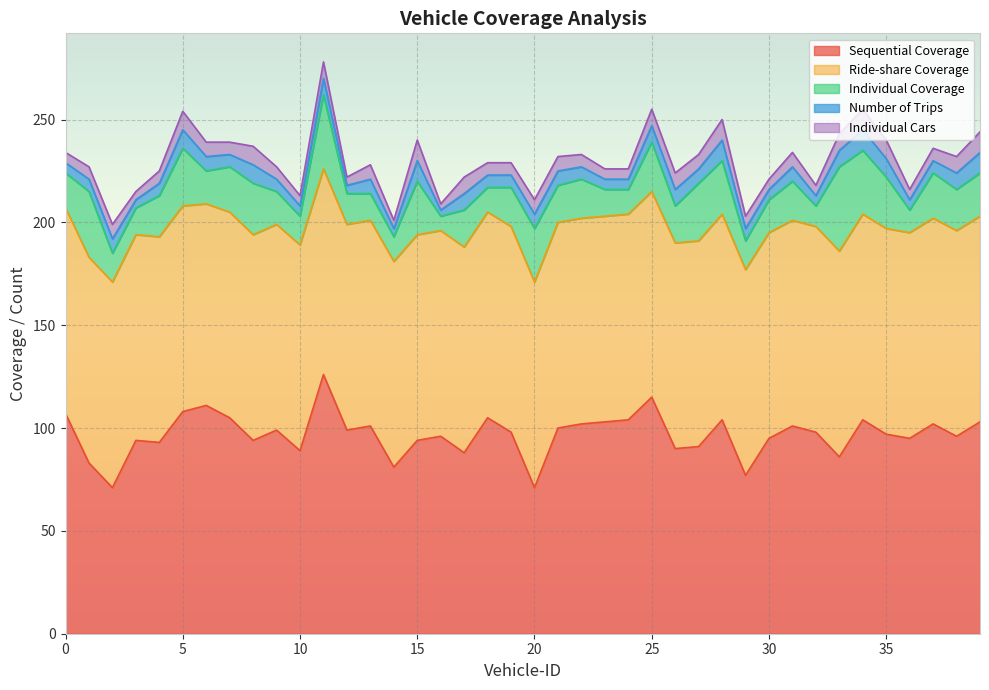

True or false: Sequential Coverage and Number of Trips cross at least once.

False